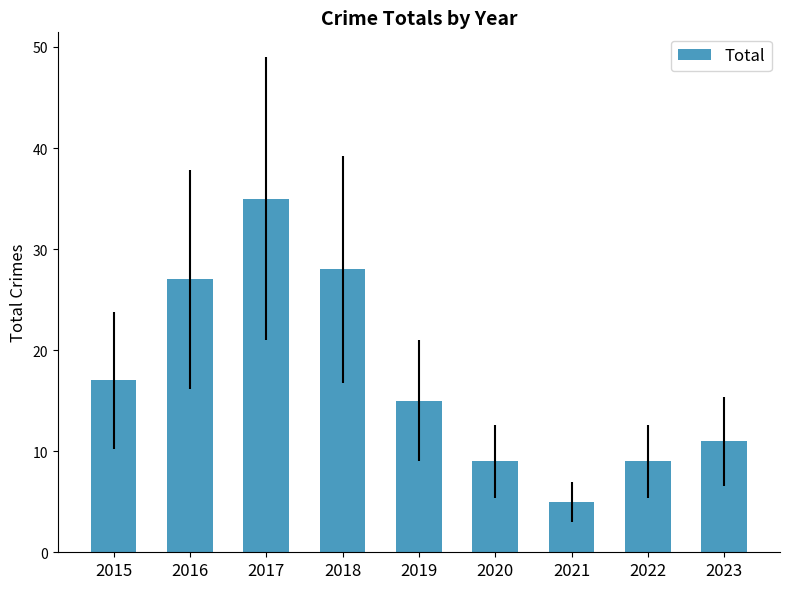

Is it true that the value at 2017 is 22?

False